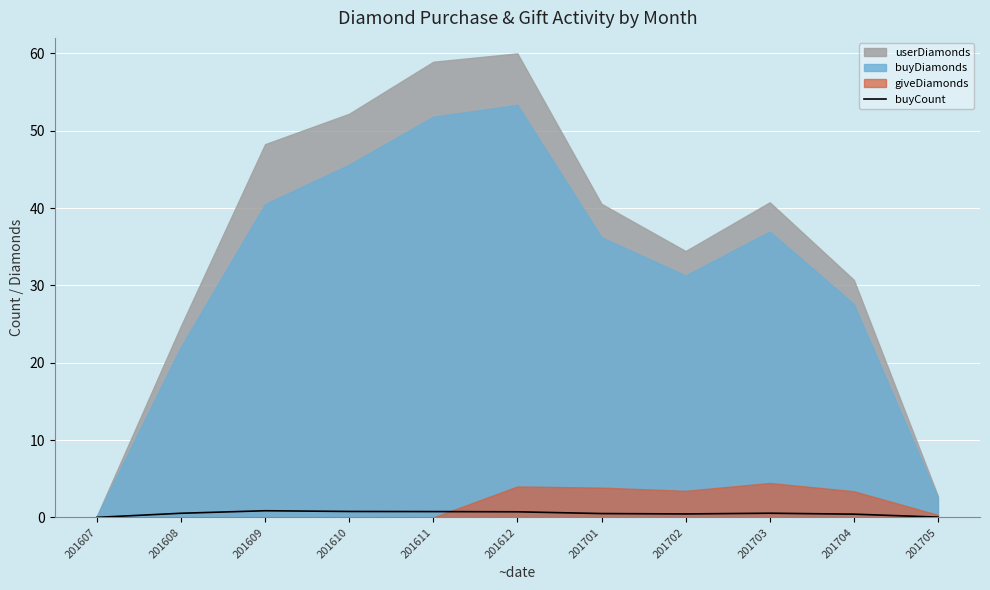

At which label is the value closest to 0?

201607